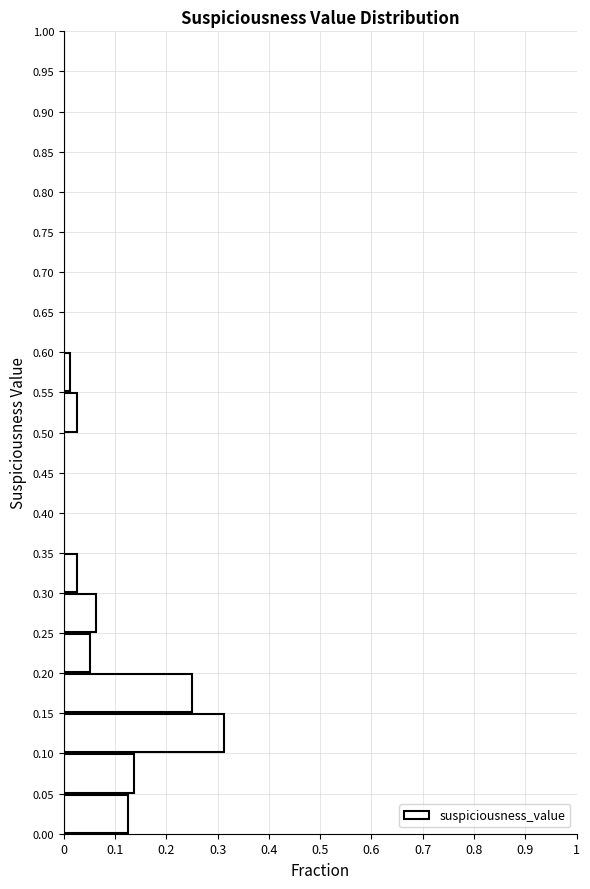

Over which range of the y-axis is the bar longest?

0.10 to 0.15